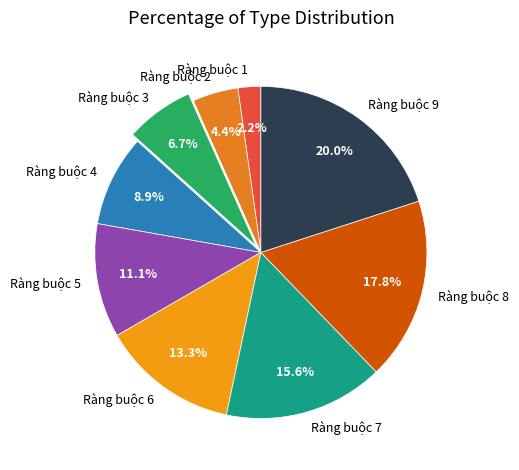

What is the smallest slice in the pie chart?

Ràng buộc 1